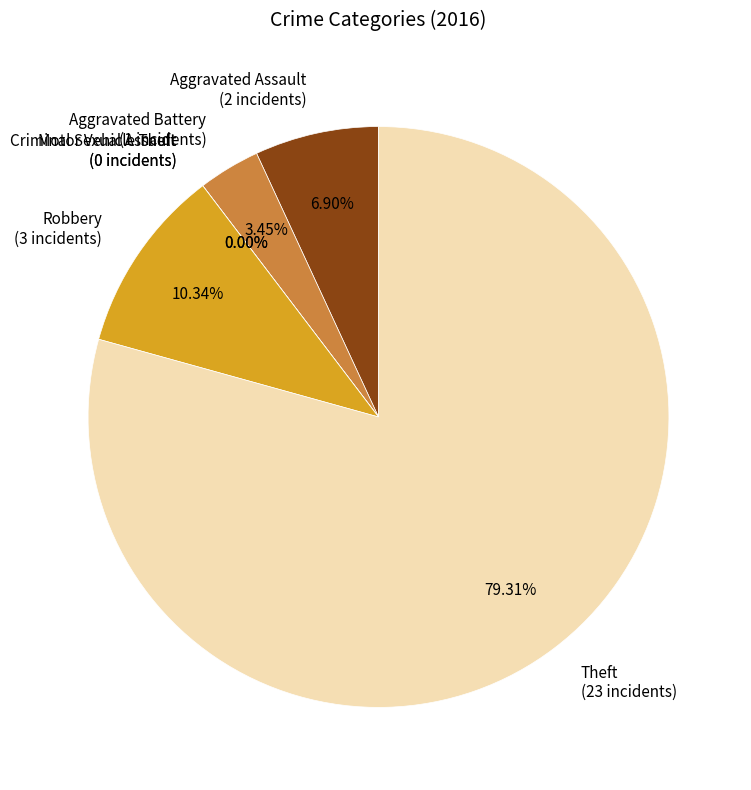

Does any single category account for the majority?

Yes